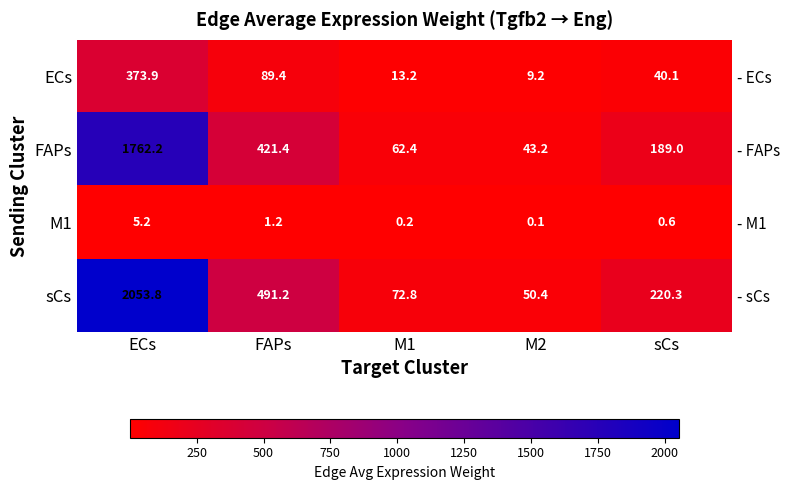

Which category has the lowest value in the ECs series?

M2